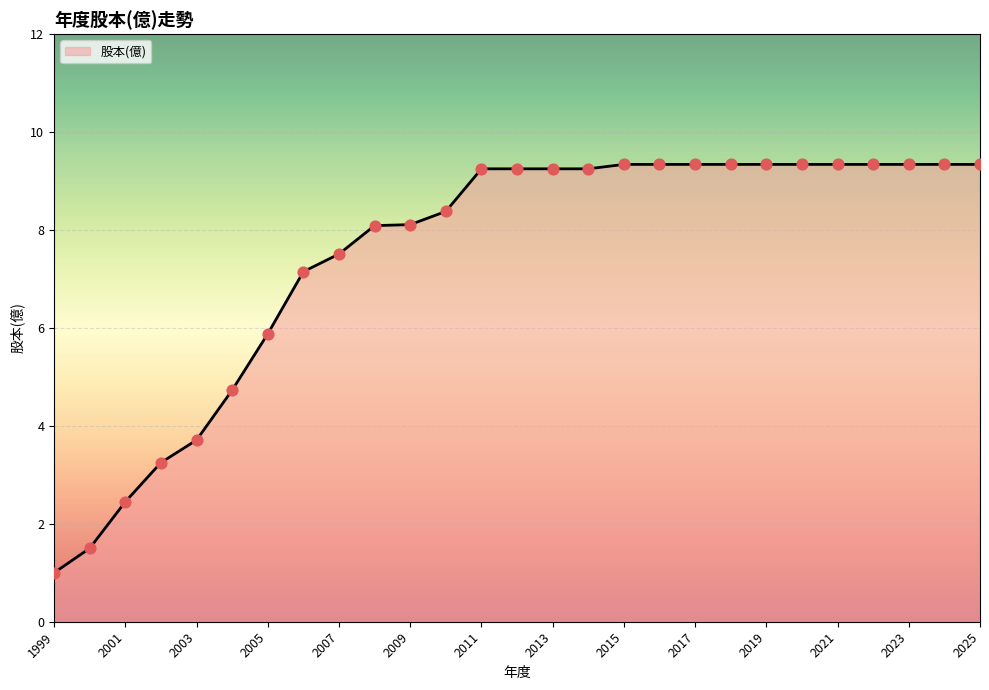

What is the difference between the maximum and minimum values?

8.3